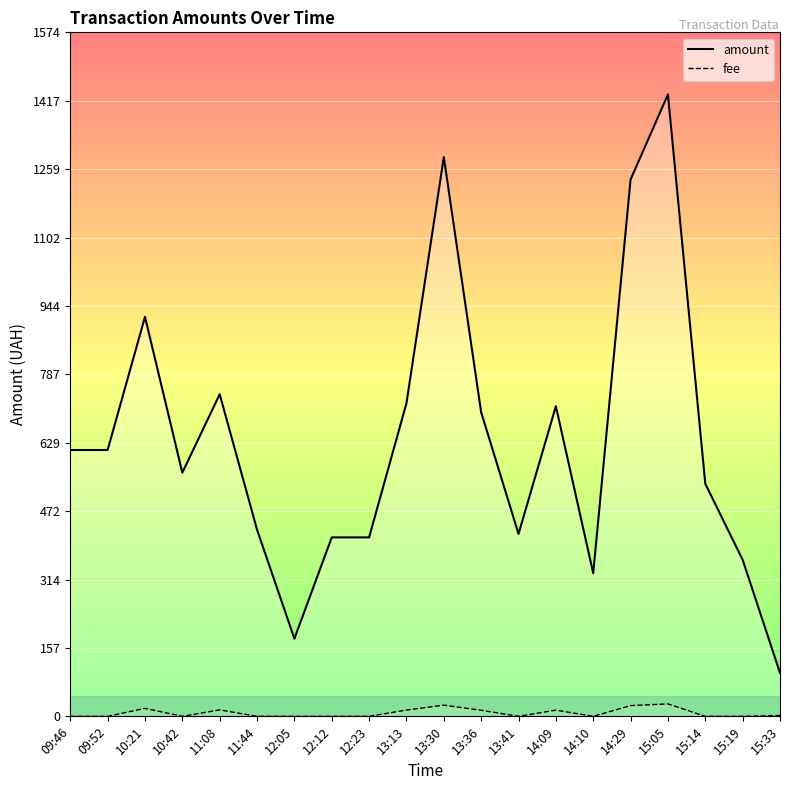

At which category does amount reach its first local peak?

10:21